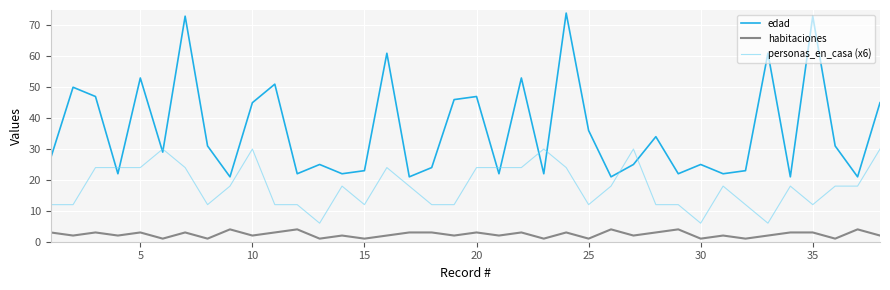

What is the greatest value displayed?

74